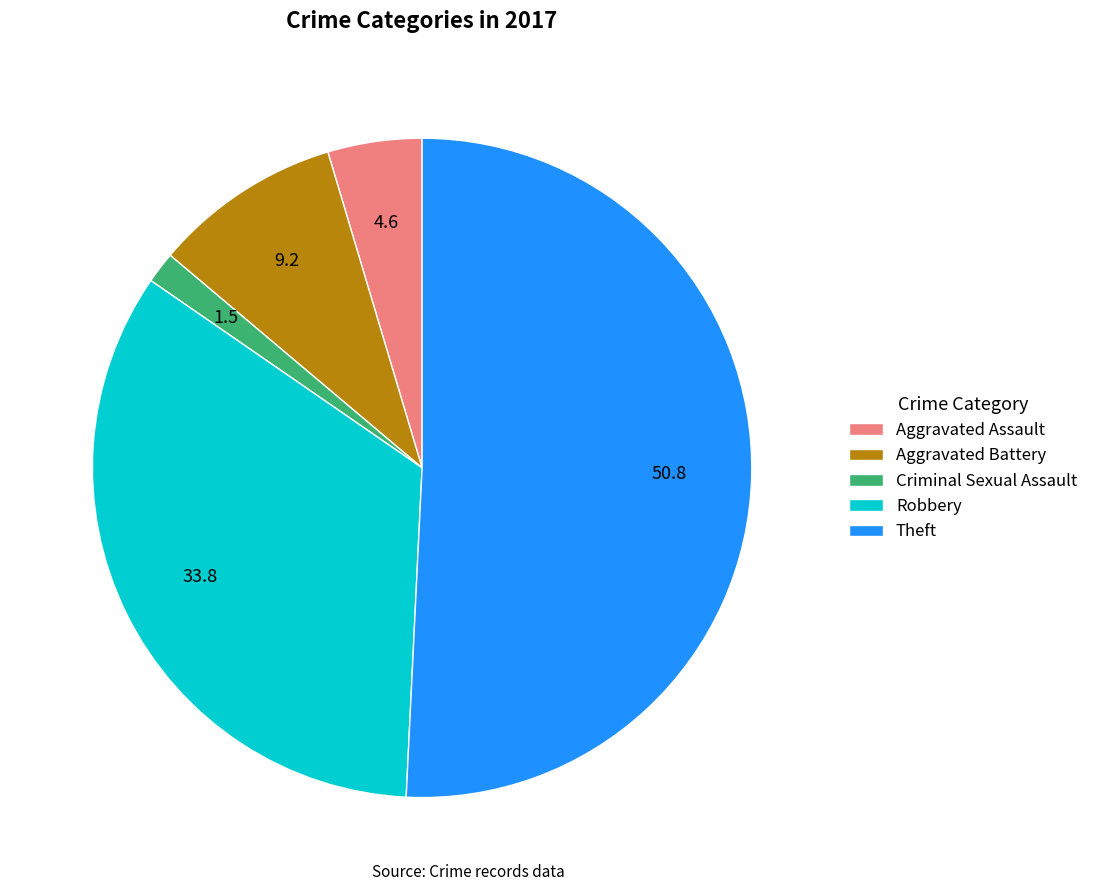

How many segments does this pie chart have?

5